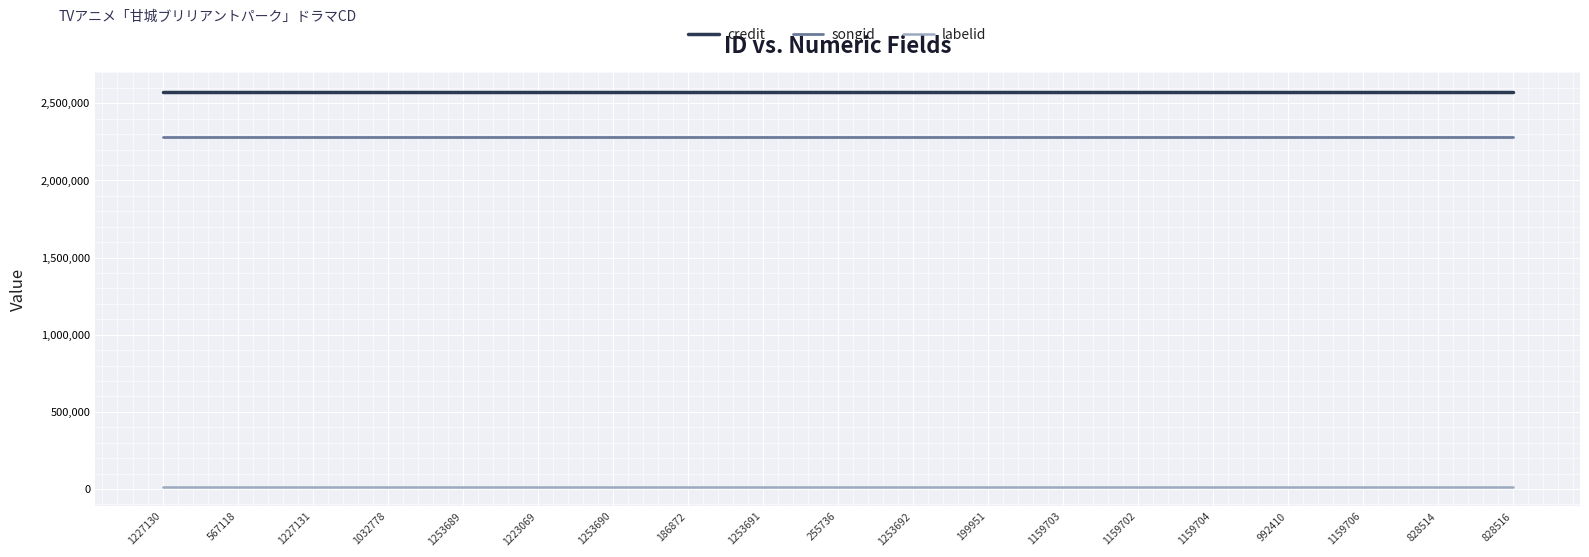

Count the number of data series in this chart.

3